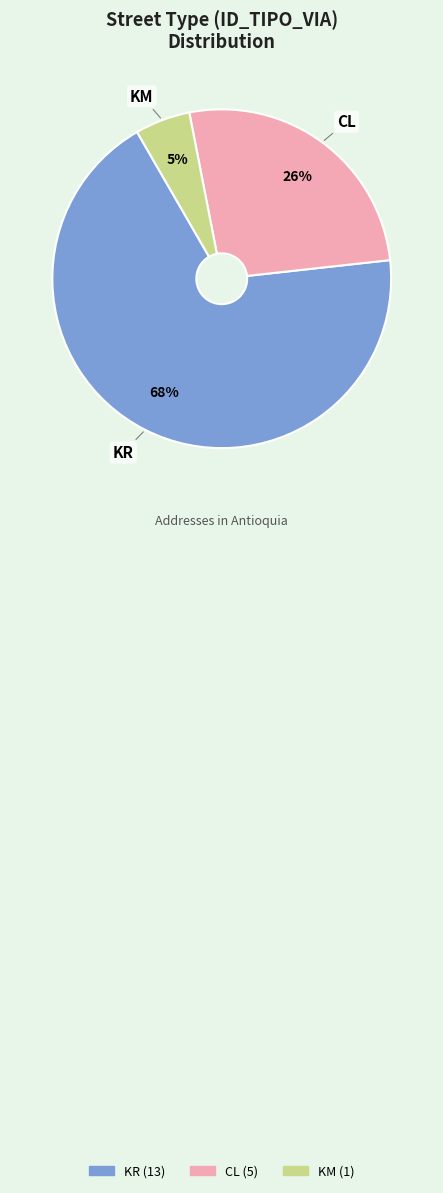

To the nearest percent, what is the average slice percentage?

33%